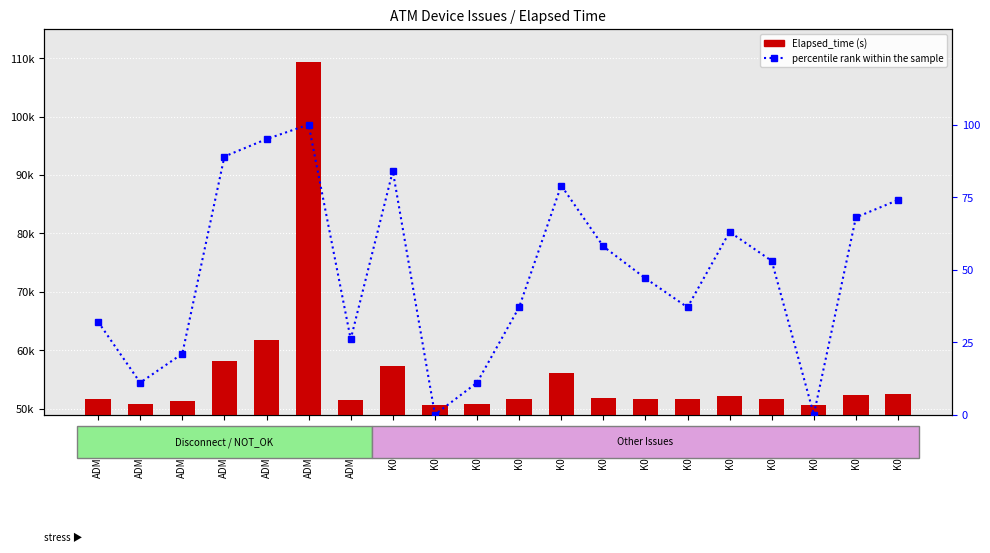

What position from the left is K0100594?

20